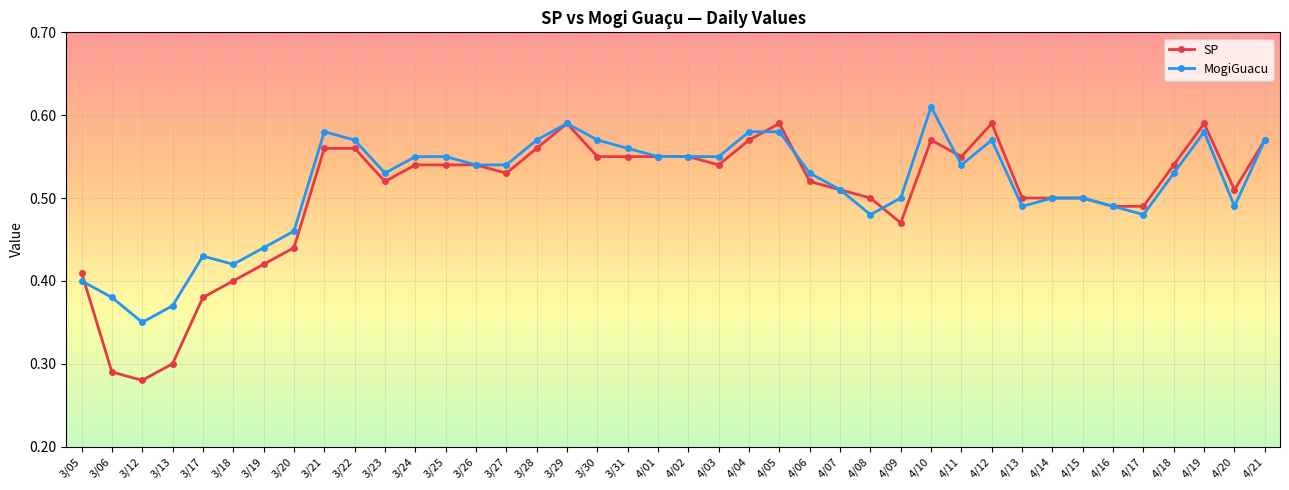

Is the value of MogiGuacu at 3/19 greater than the value of SP at 3/13?

Yes